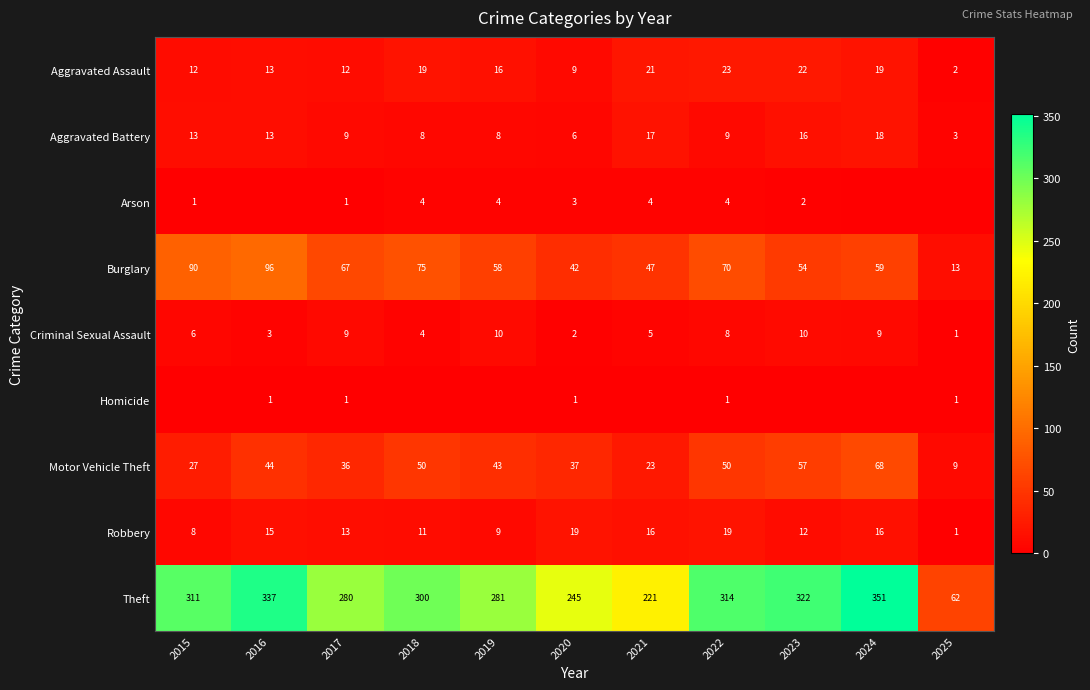

Rank the categories by Theft value from highest to lowest.

2024, 2016, 2023, 2022, 2015, 2018, 2019, 2017, 2020, 2021, 2025